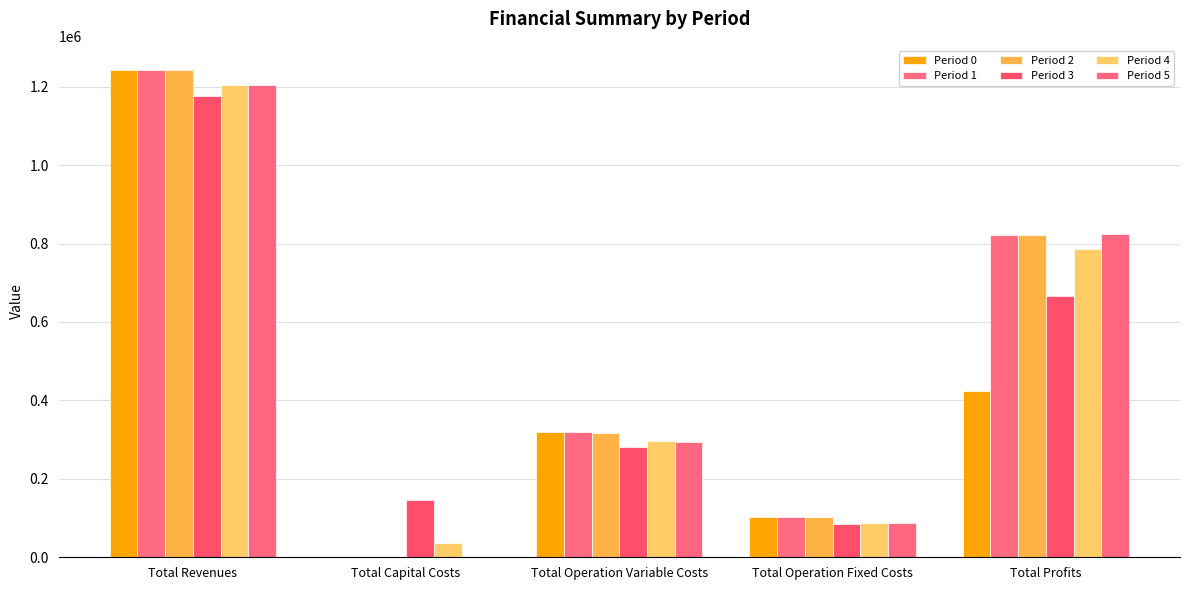

Does the chart contain stacked bars?

No